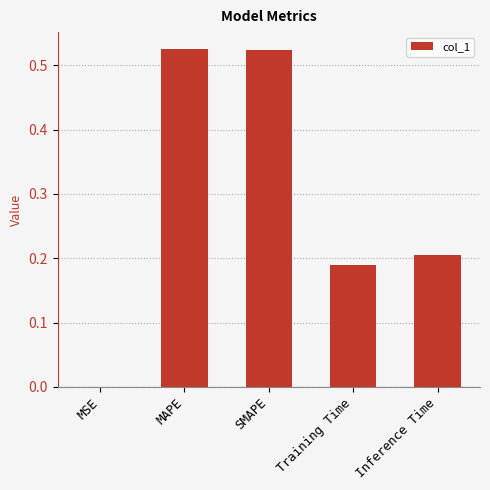

What is the change in value from MSE to SMAPE?

+0.5